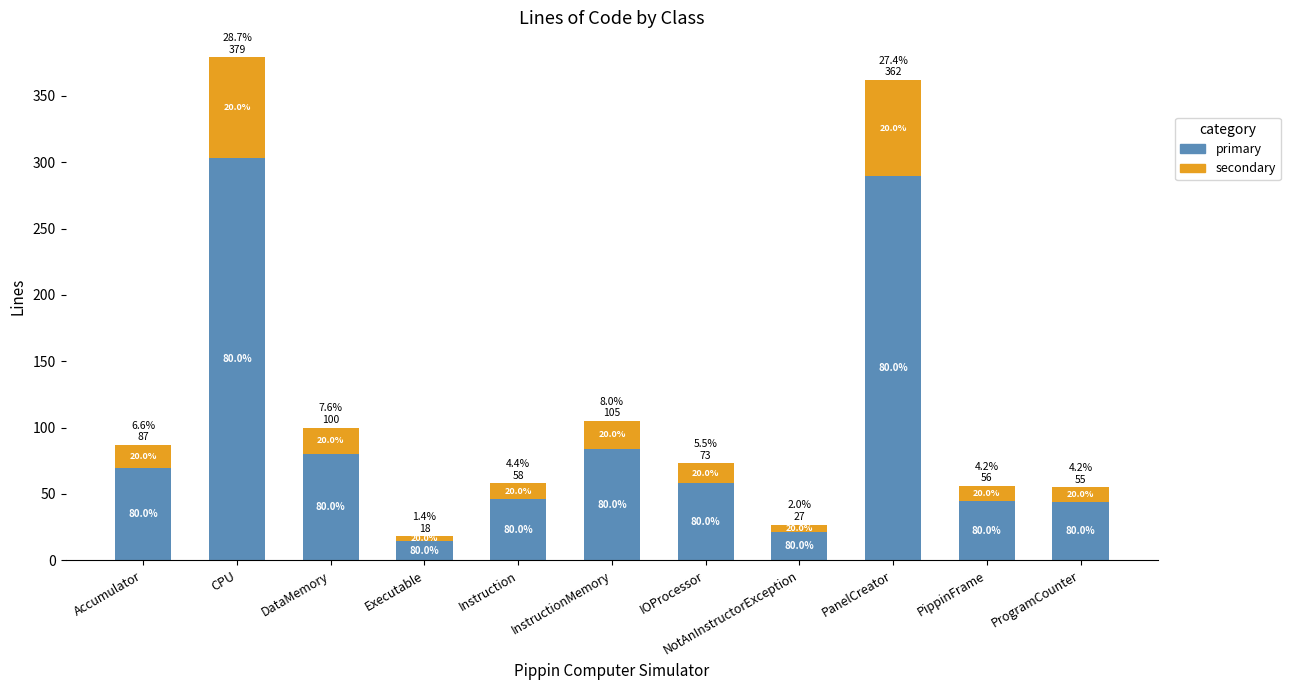

How many data points does each series have?

11